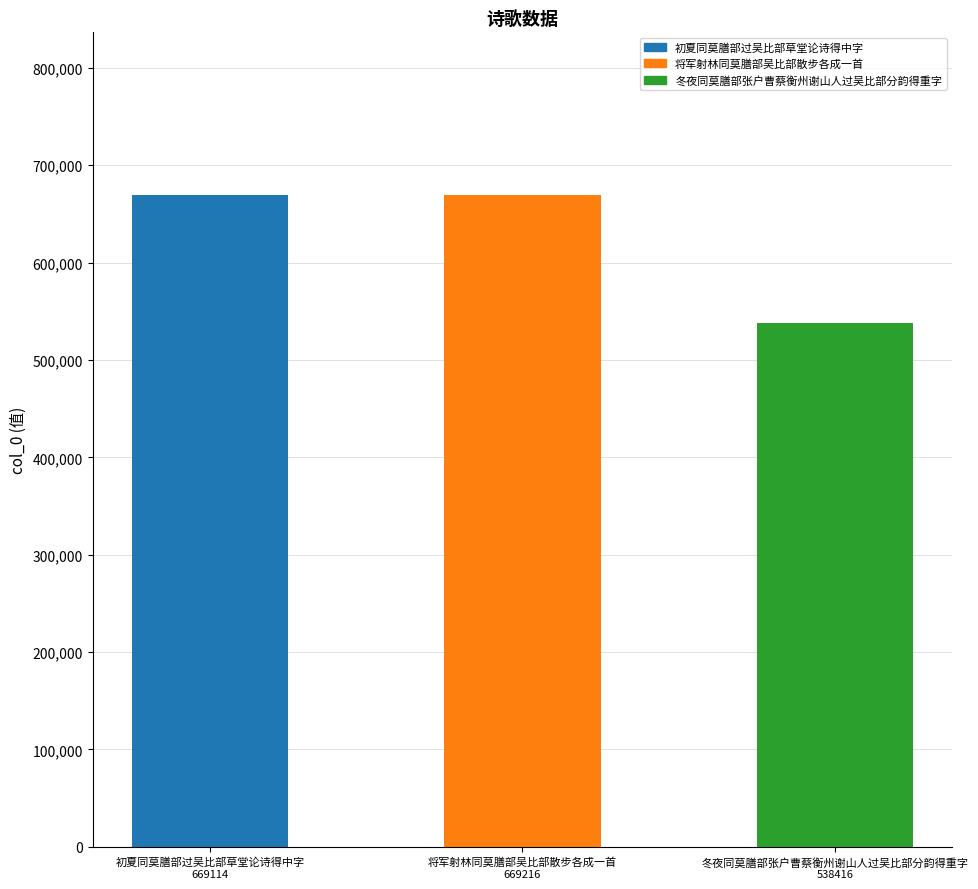

How many bars are there in total?

3